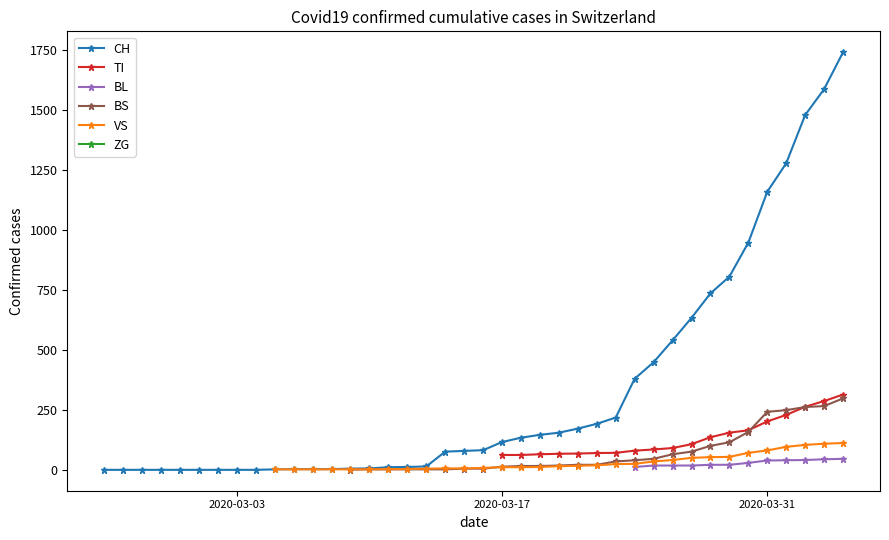

How many lines are shown in the chart?

6